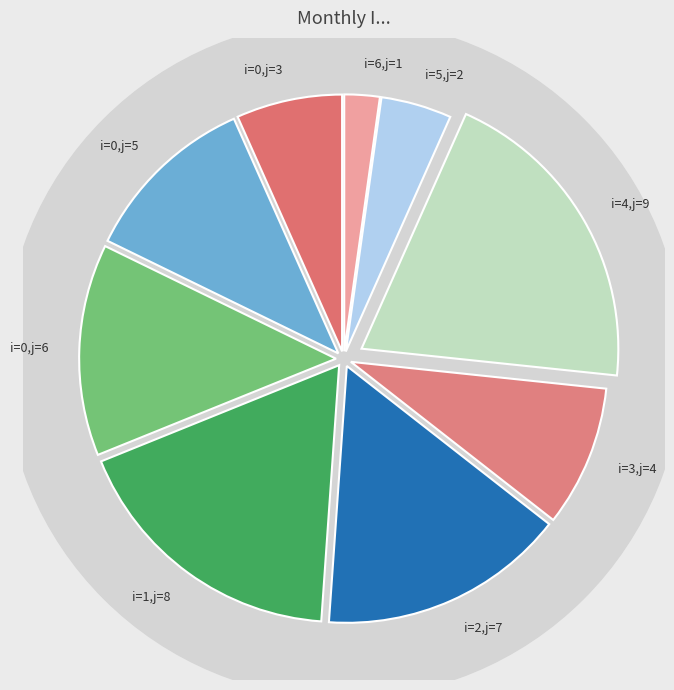

Does 0 (j=6) account for over 50% of the chart?

No